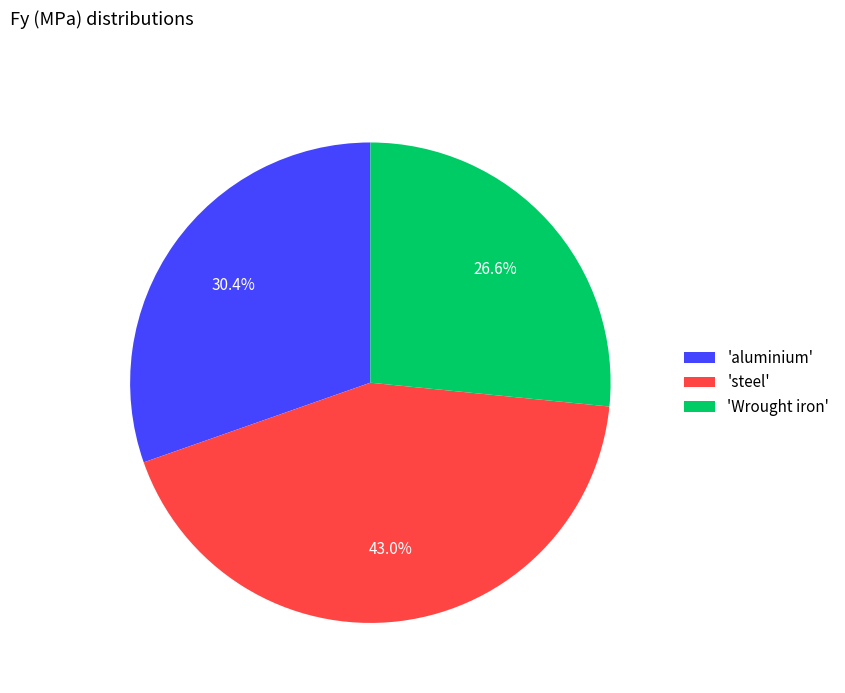

What is the largest slice in the pie chart?

'steel'